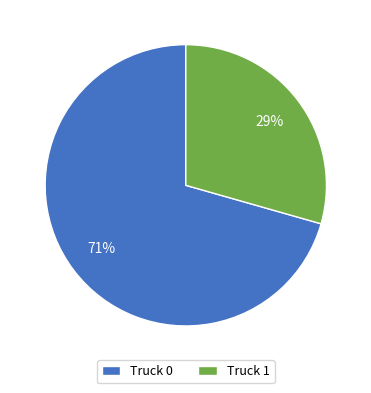

To the nearest percent, what is the combined percentage of Truck 0 and Truck 1?

100%